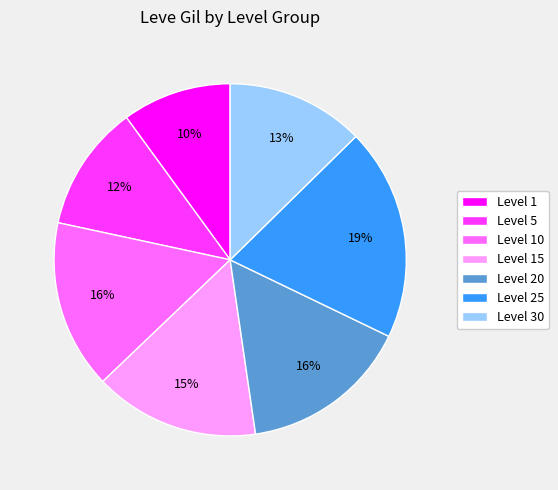

What percentage is the Level 1 slice, to the nearest percent?

10%